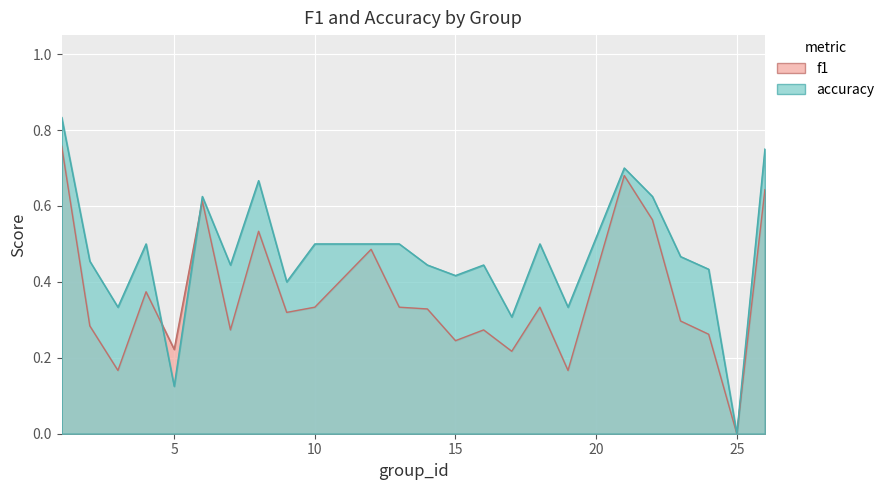

Is the value of f1 at 7 greater than the value of accuracy at 19?

No